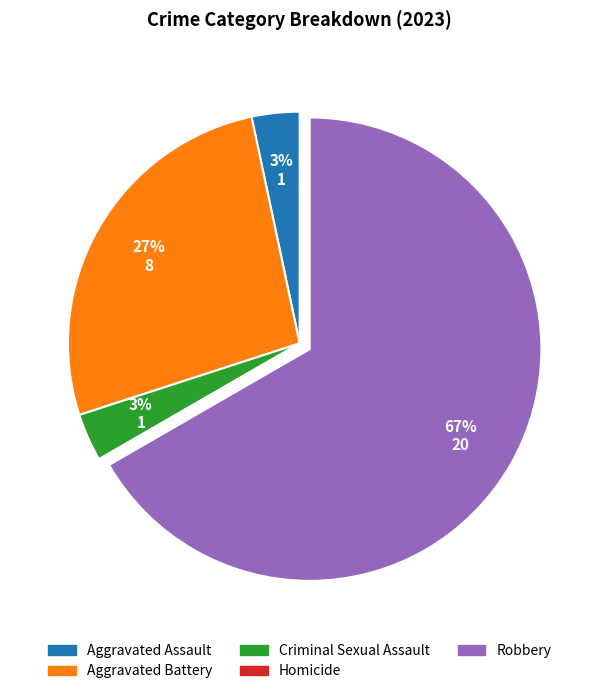

Which slice is the largest?

Robbery